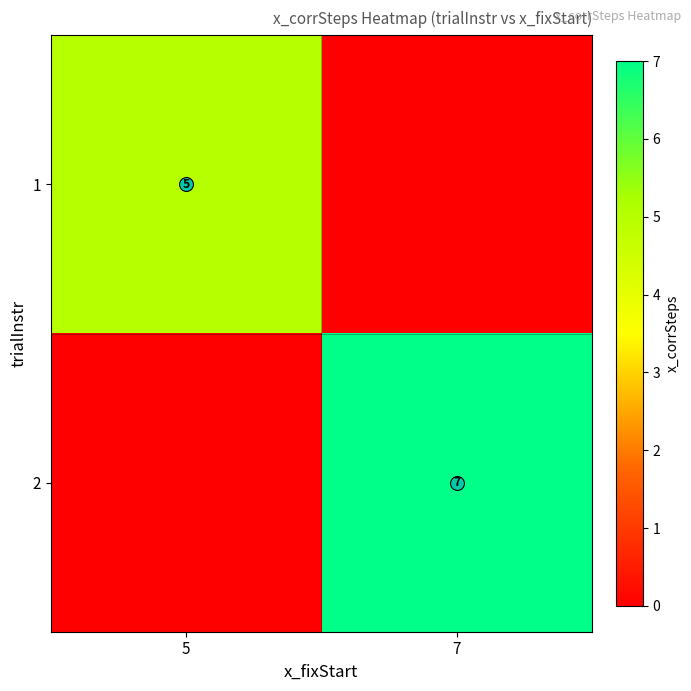

How many data points in 1 are less than 5?

1